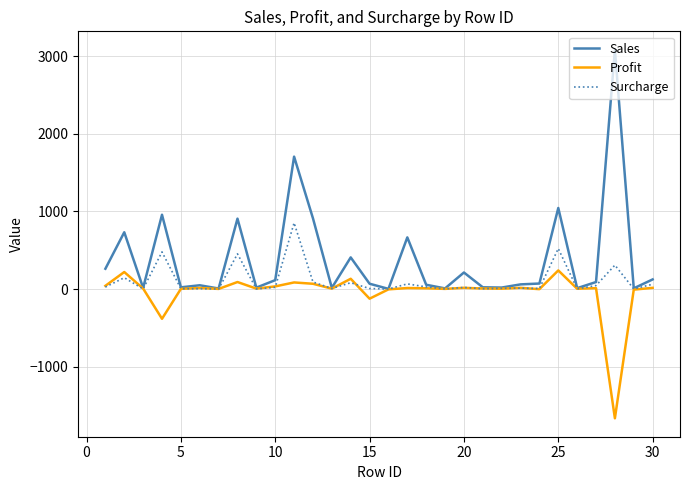

What are all the series names shown in the legend?

Sales, Profit, Surcharge